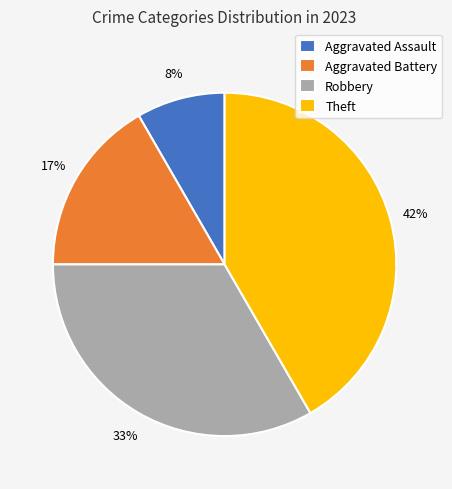

The Theft slice represents 42% of the pie. True or false?

True